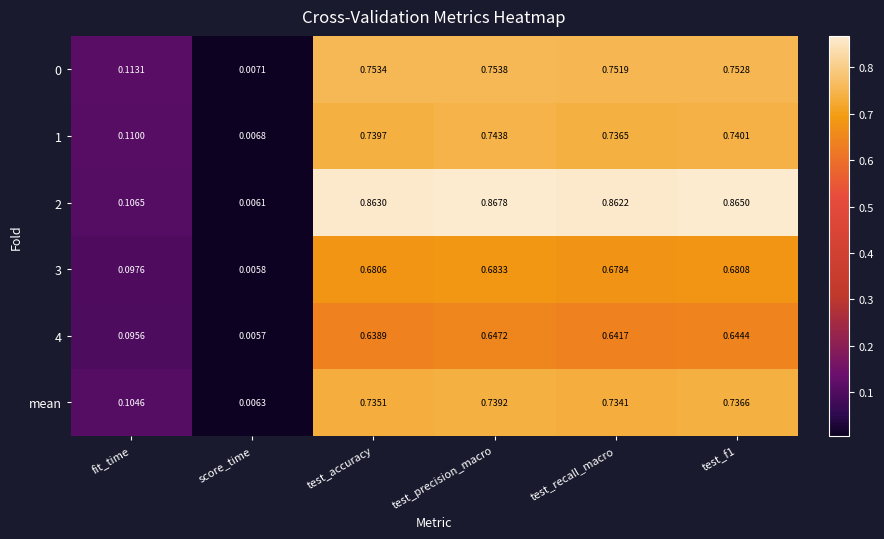

Is the value of 3 at fit_time greater than the value of 4 at score_time?

Yes